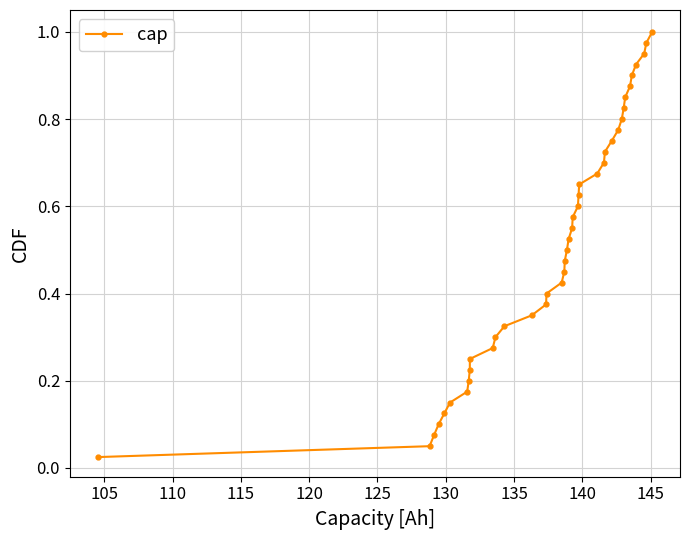

What is the sum of all values?

20.5